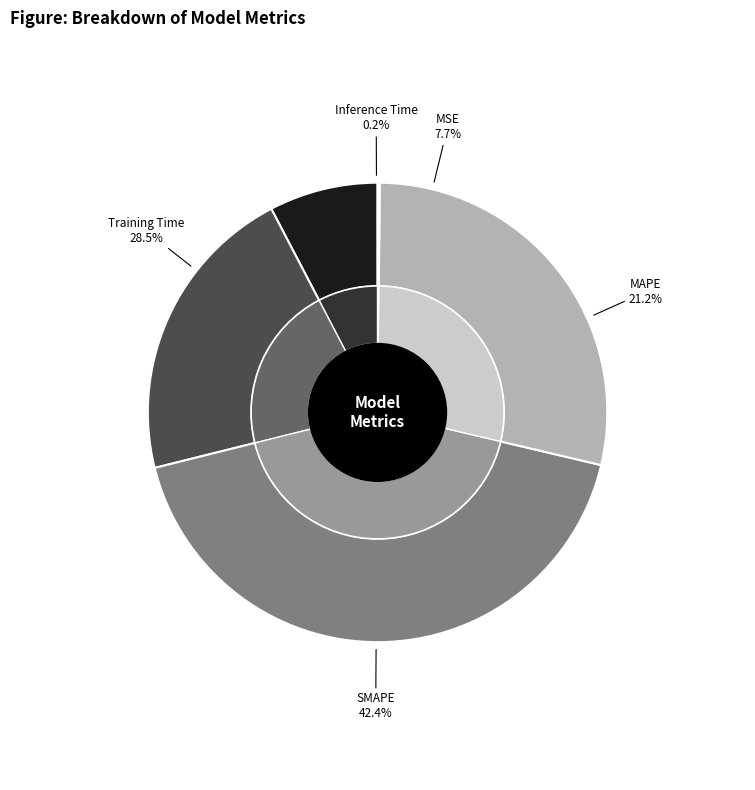

How many slices are in this pie chart?

5